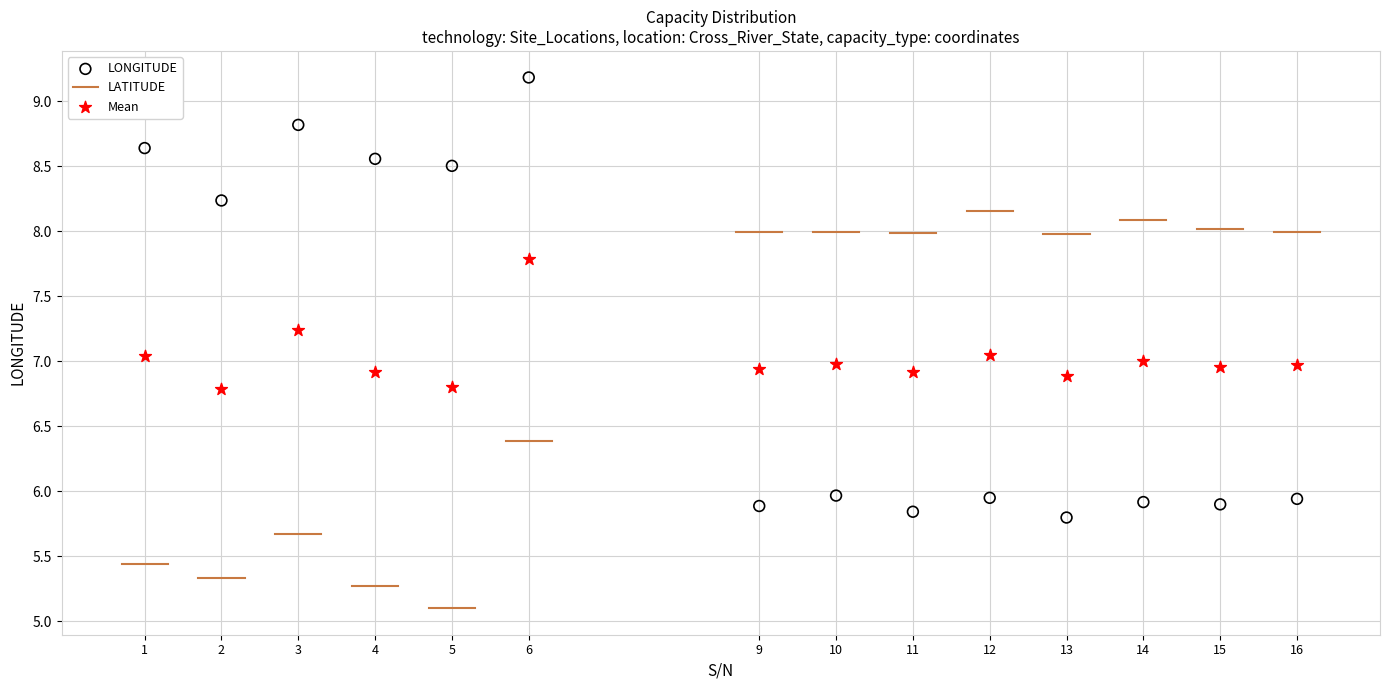

Which series contains the highest Y value?

LONGITUDE